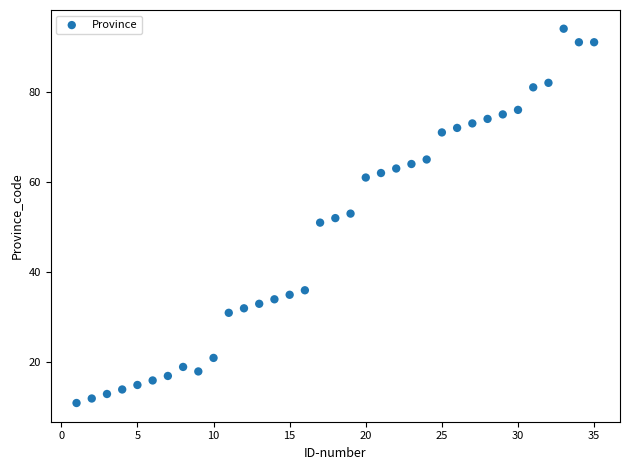

What is the range of Y values (max minus min)?

83